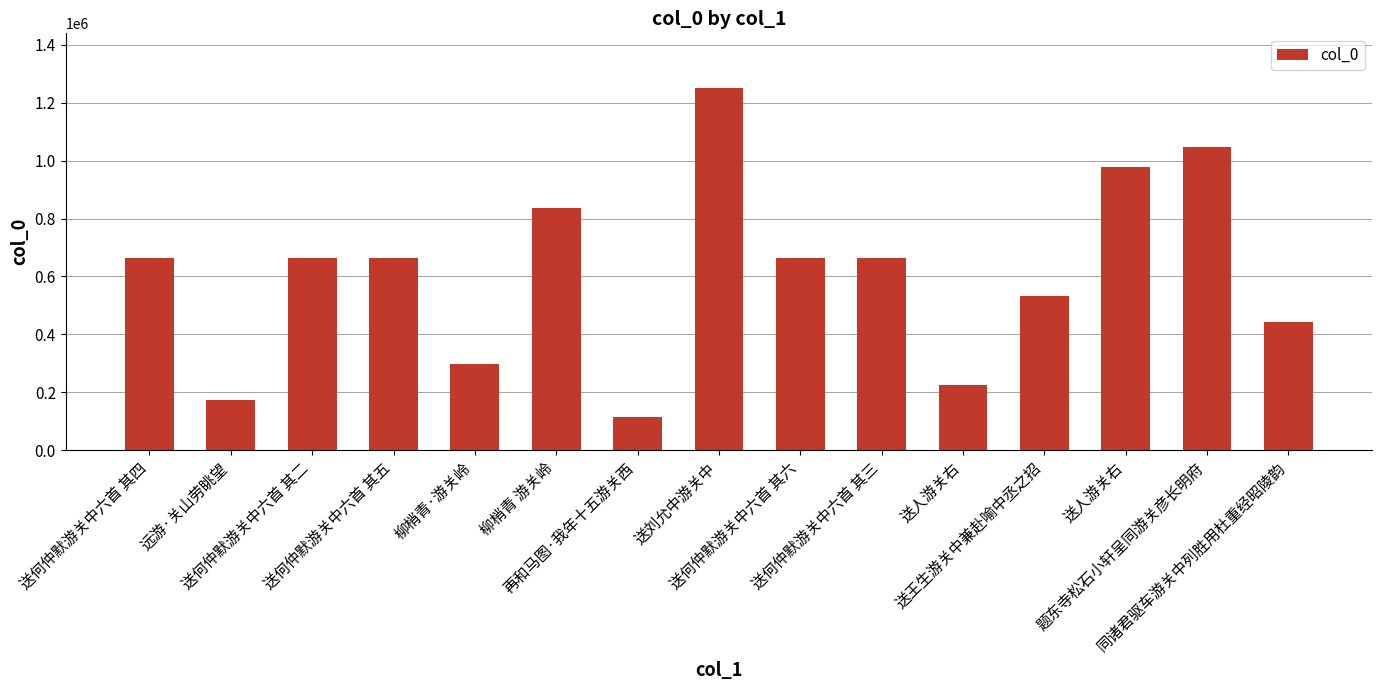

How many bars are there in total?

15